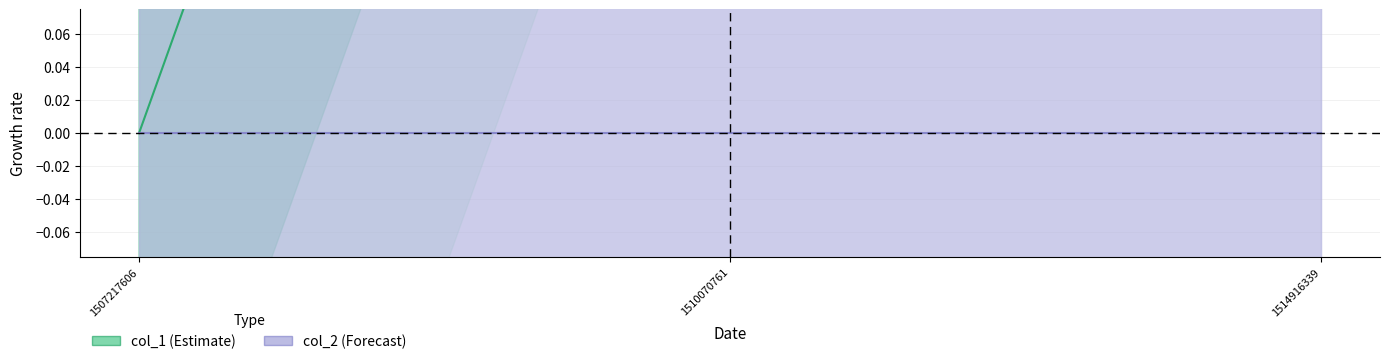

How many values in the col_1 series are below 1?

1